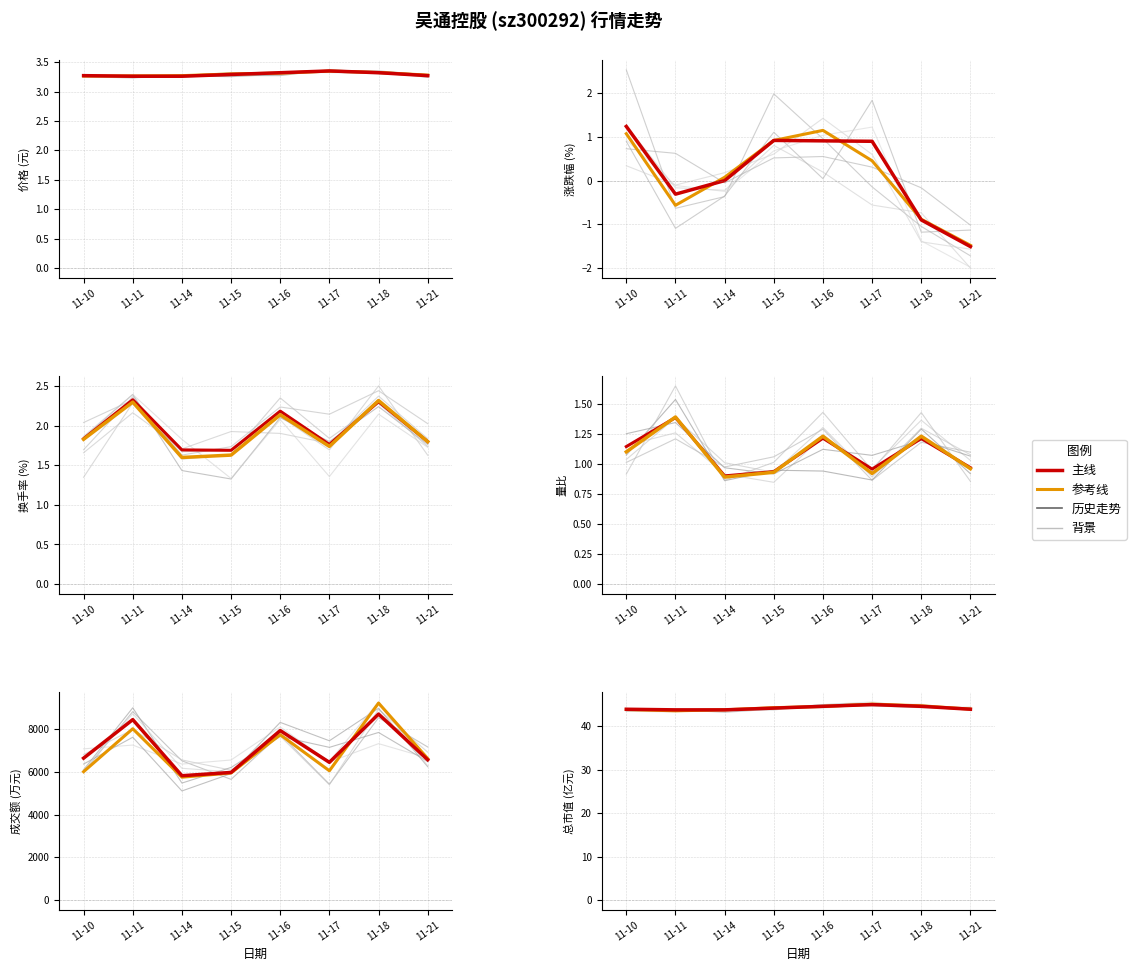

Rank the series at 11-10 from highest to lowest value.

成交额(万元), 总市值(亿元), 价格, 换手率, 涨跌幅%, 量比